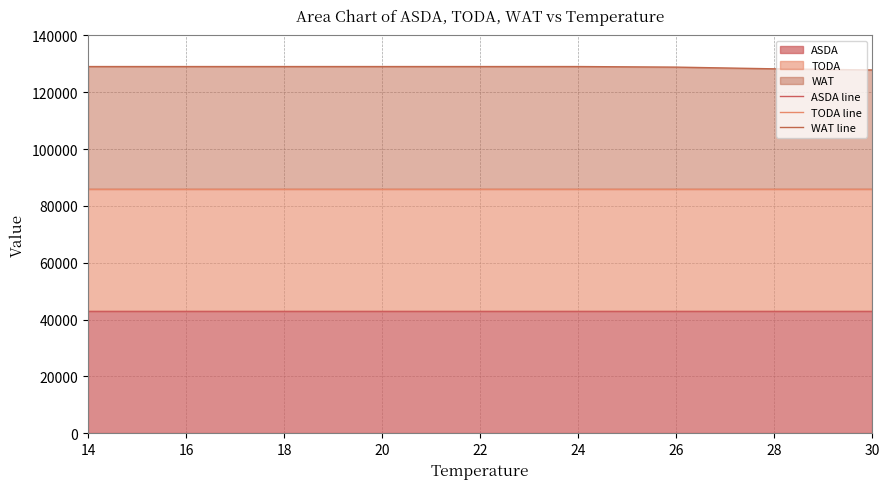

What is the difference between the second highest and second lowest values in the WAT line series?

800